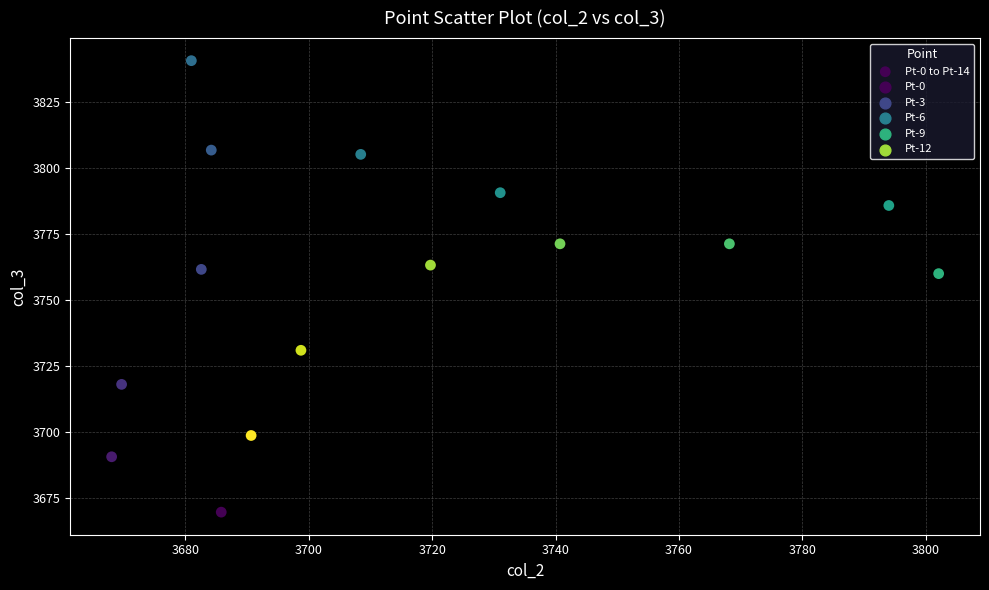

What is the range of X values (max minus min)?

134.0